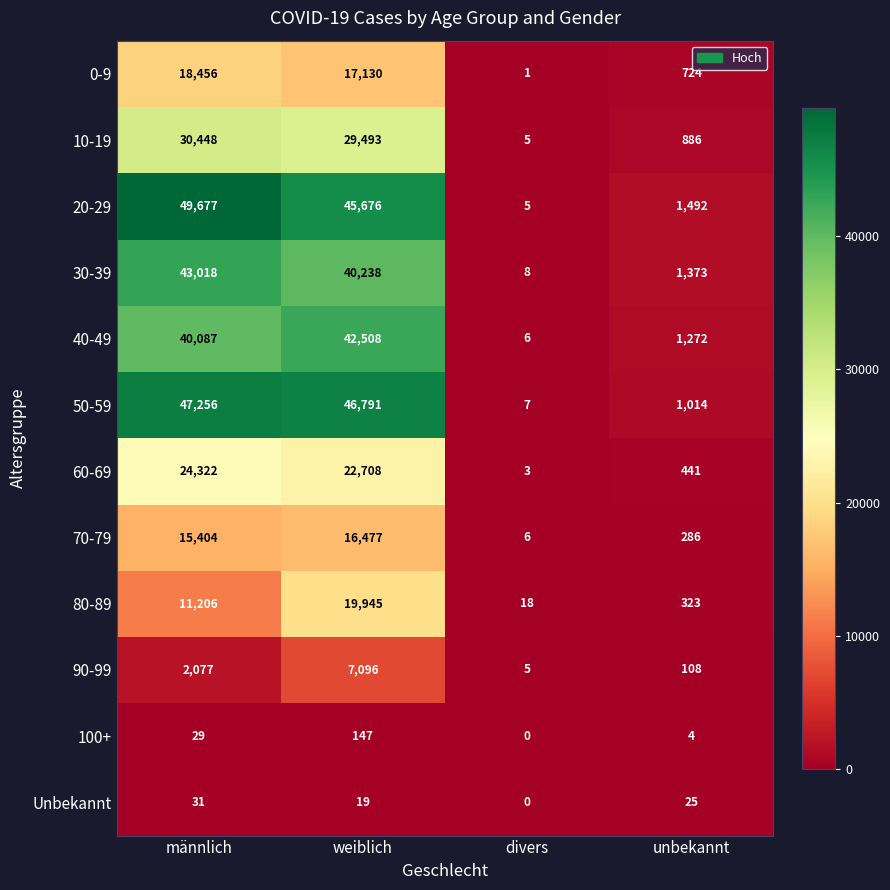

How many series are shown in this chart?

12